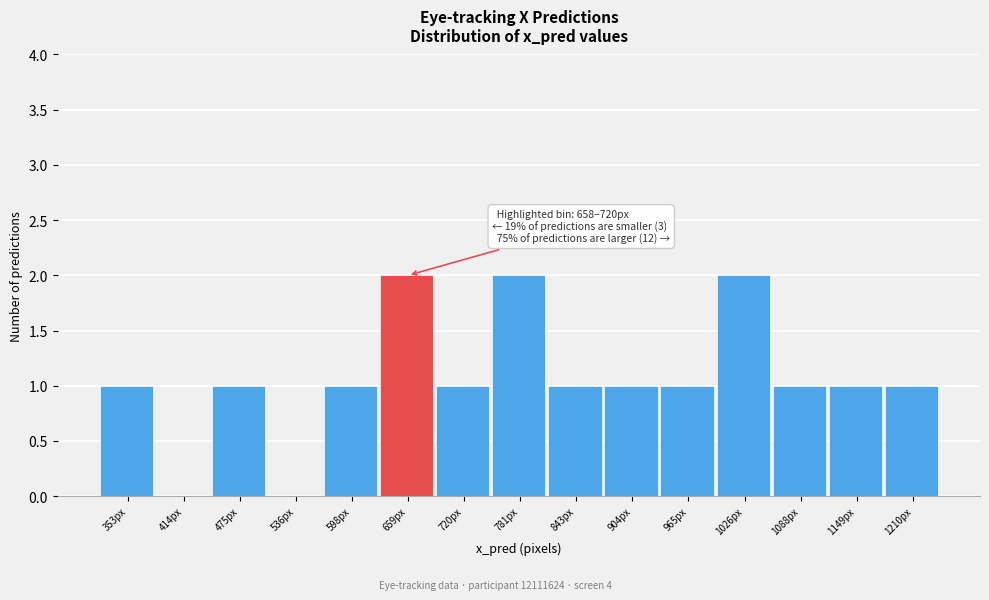

Reading left to right, what are all the values shown in this chart?

353px=1	414px=0	475px=1	536px=0	598px=1	659px=2	720px=1	781px=2	843px=1	904px=1	965px=1	1026px=2	1088px=1	1149px=1	1210px=1